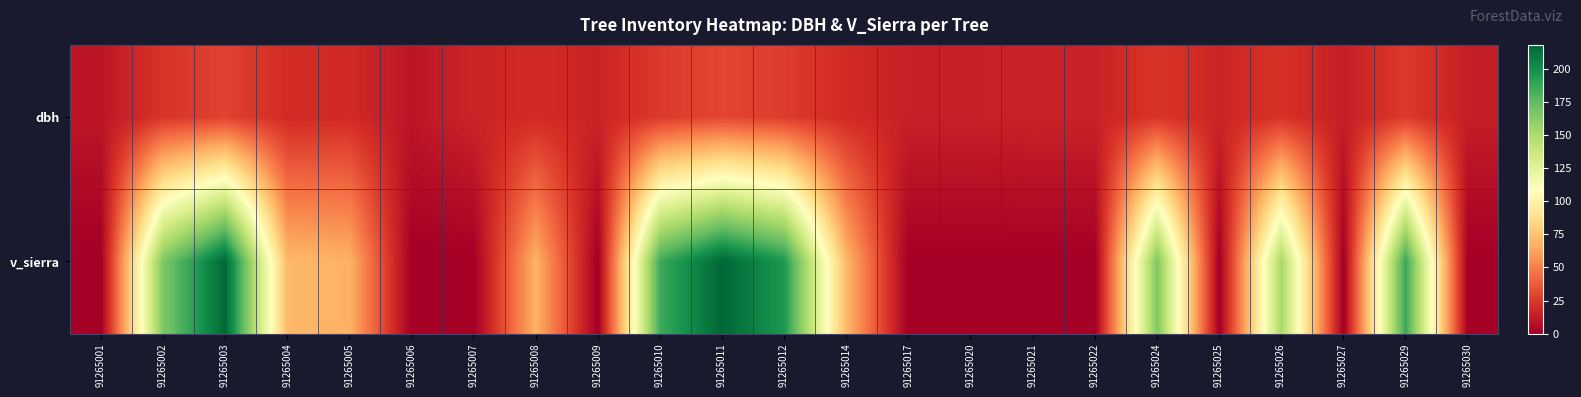

Between 91265002 and 91265004, which series saw the biggest shift?

v_sierra